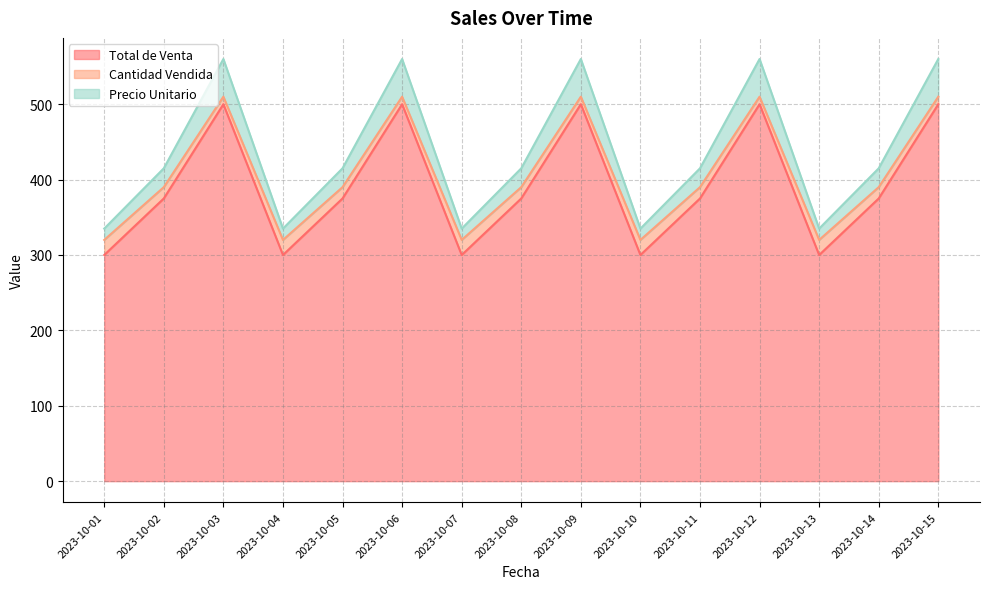

List the series in order of their peak value, highest first.

Precio Unitario, Cantidad Vendida, Total de Venta